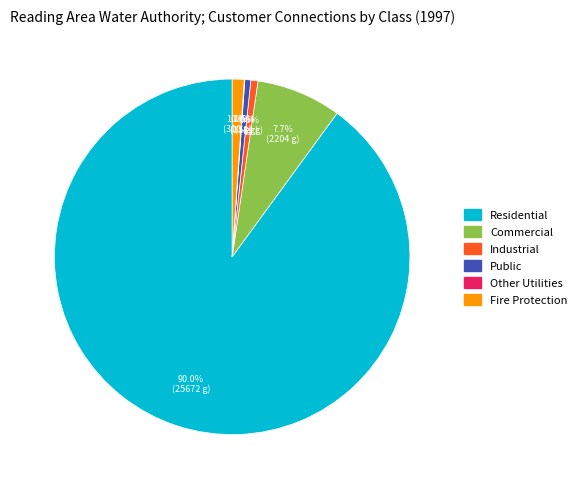

To the nearest percent, what is the difference between the largest and smallest slice percentages?

90%